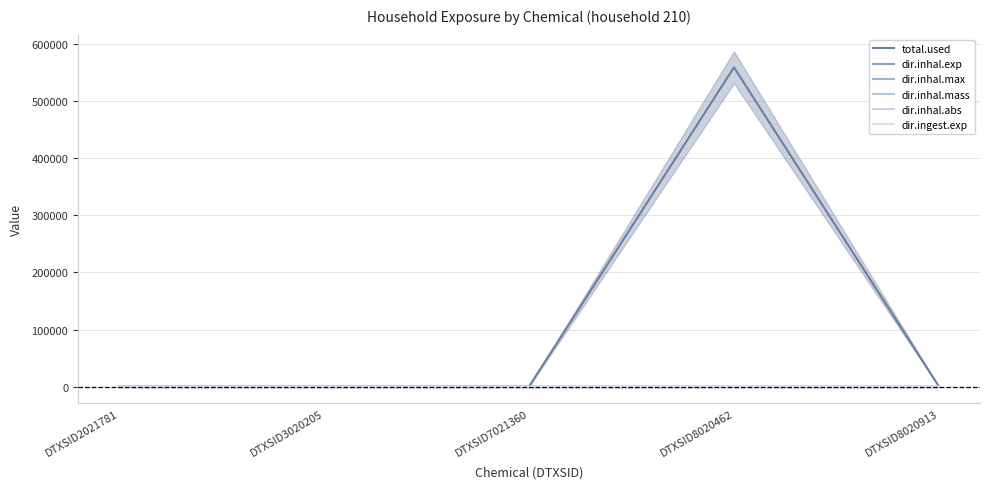

Between DTXSID2021781 and DTXSID7021360, which series saw the biggest shift?

total.used